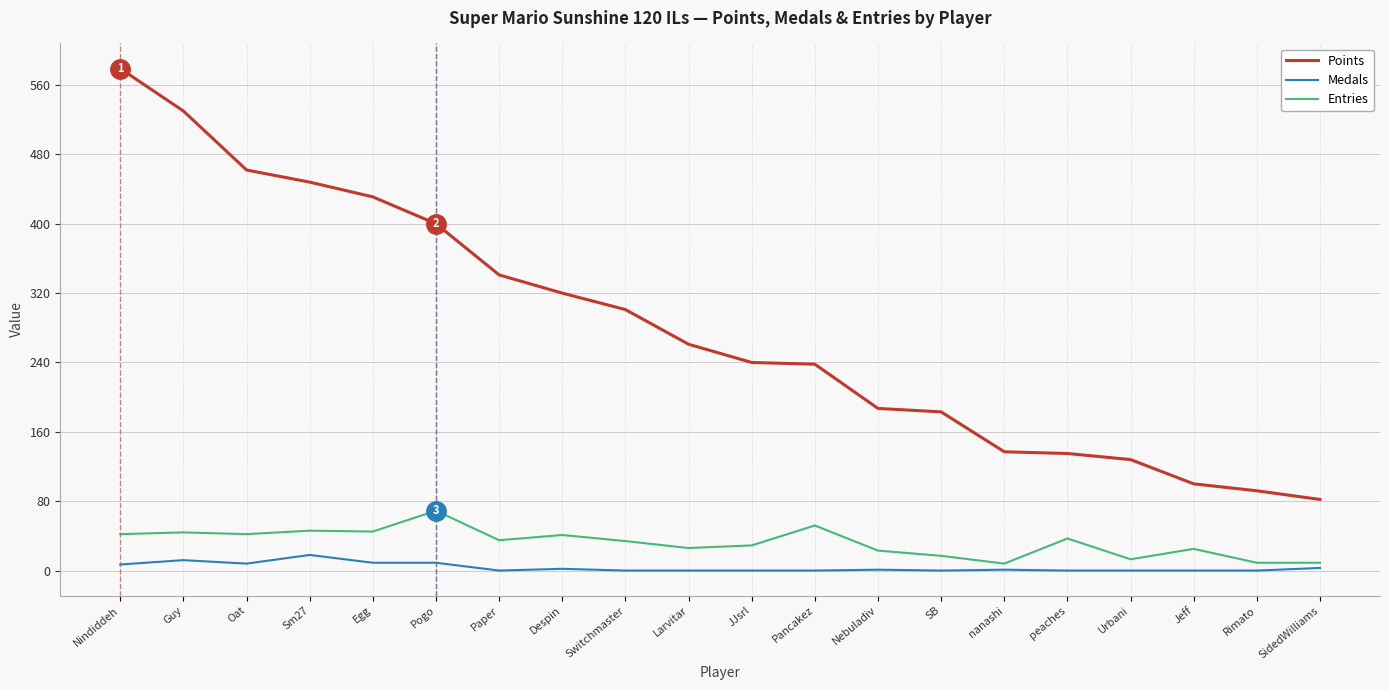

What is the maximum value for Points?

579